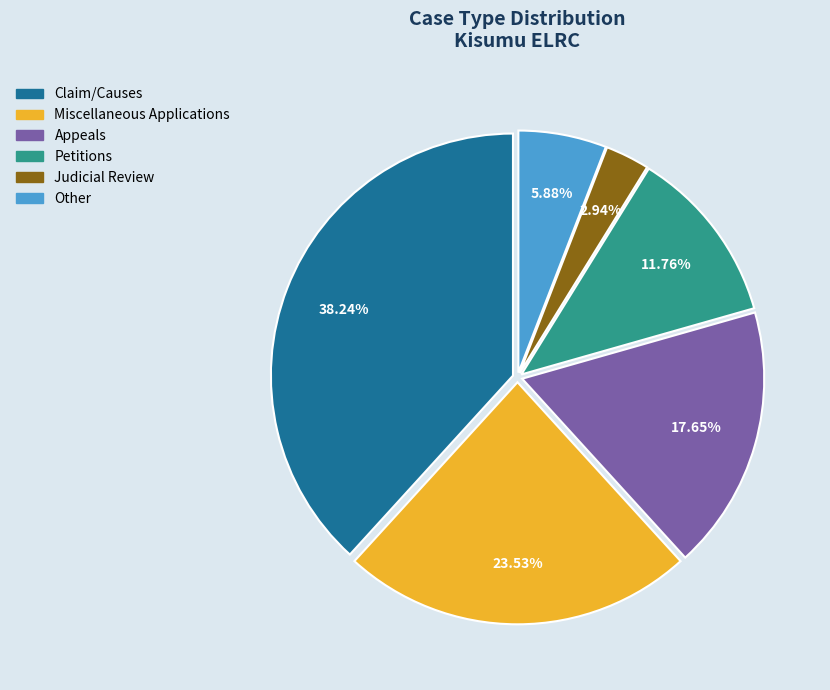

Do Appeals and Other together represent more than half of the pie?

No